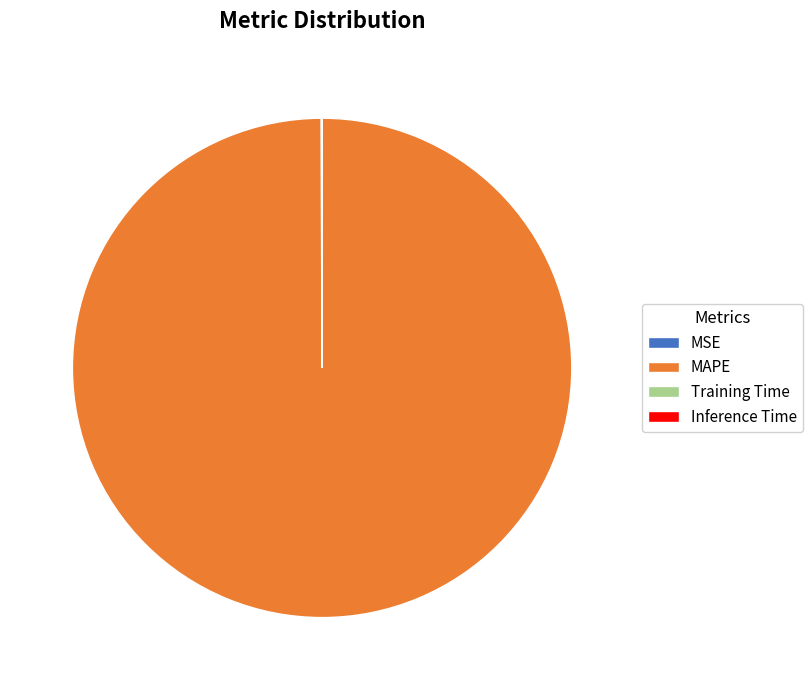

The MAPE slice represents 100% of the pie. True or false?

True